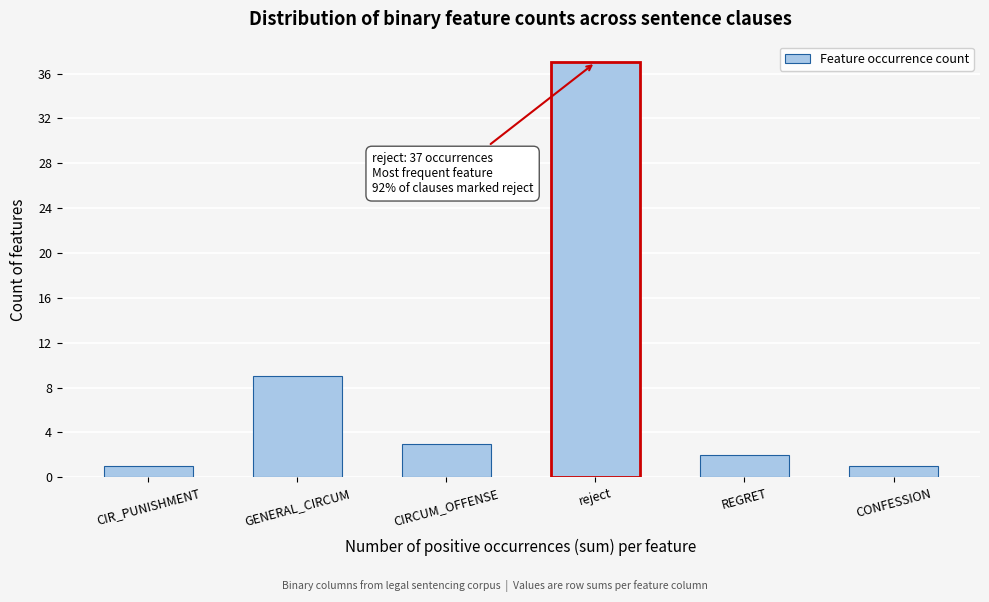

Reading left to right, what are all the values shown in this chart?

1	9	3	37	2	1